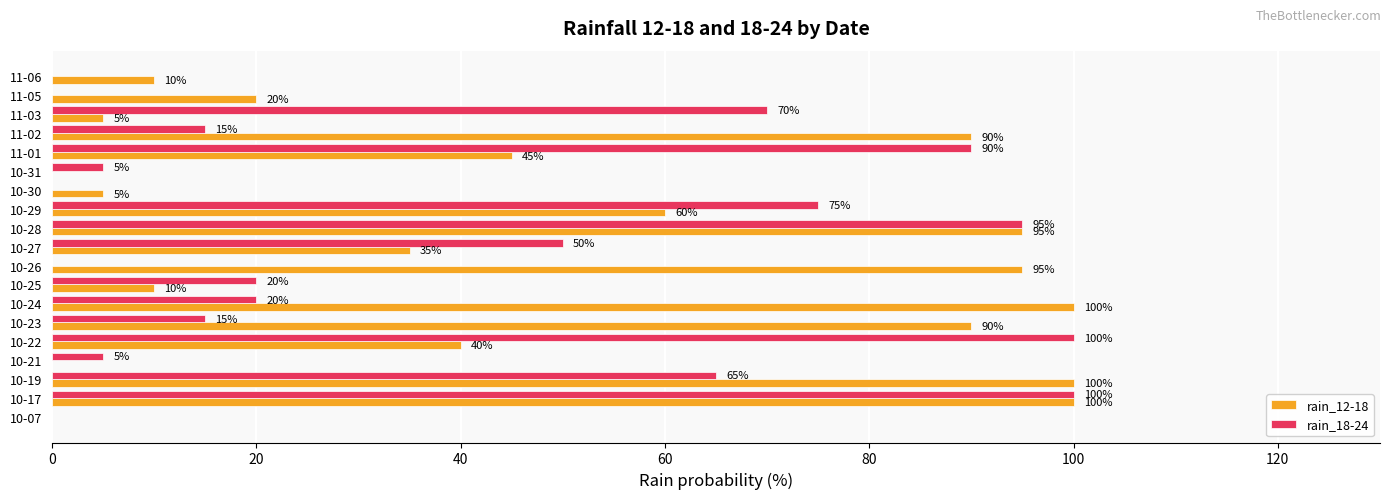

What is the maximum value for rain_18-24?

100